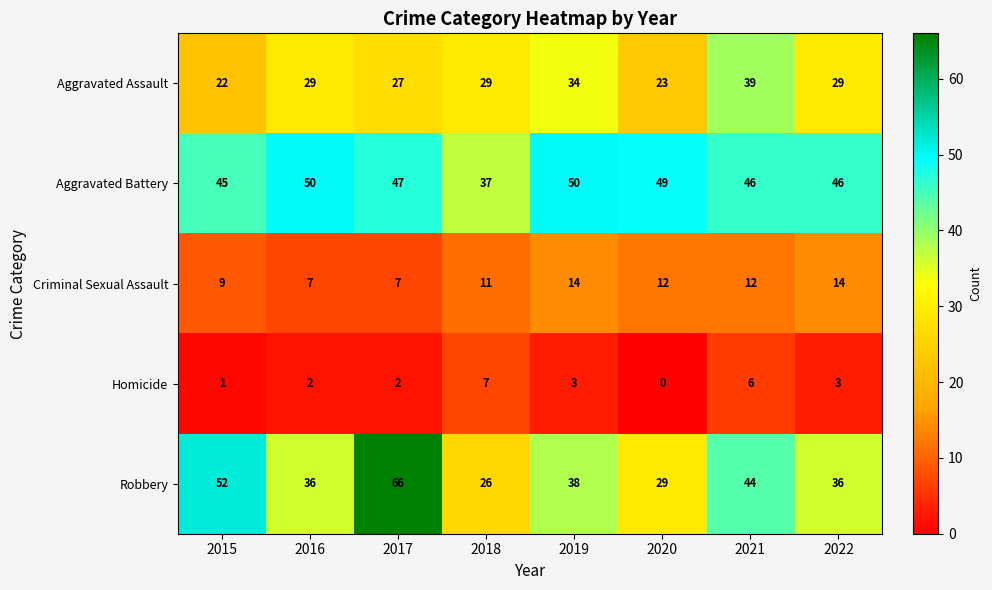

Which series has the largest total across all categories?

Aggravated Battery